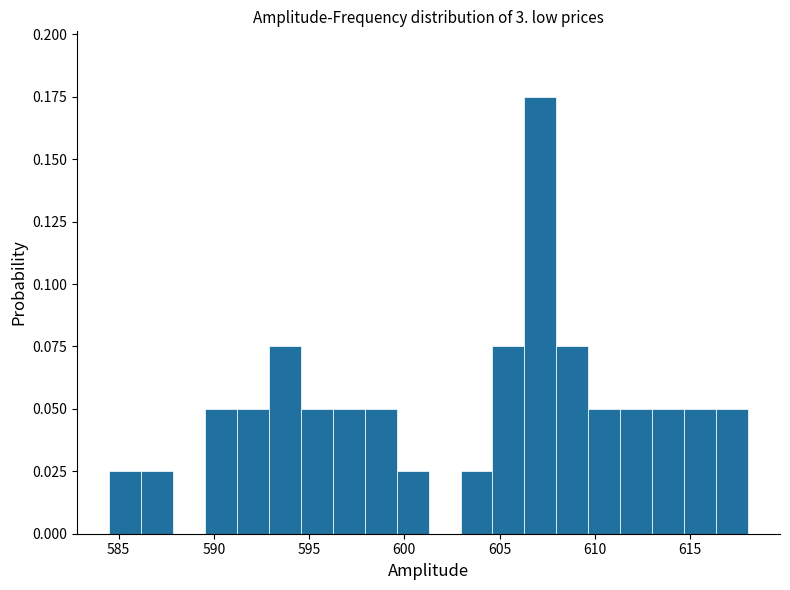

Around what value on the x-axis is the tallest bar? Give the approximate position of its centre, as read against the axis.

607.0